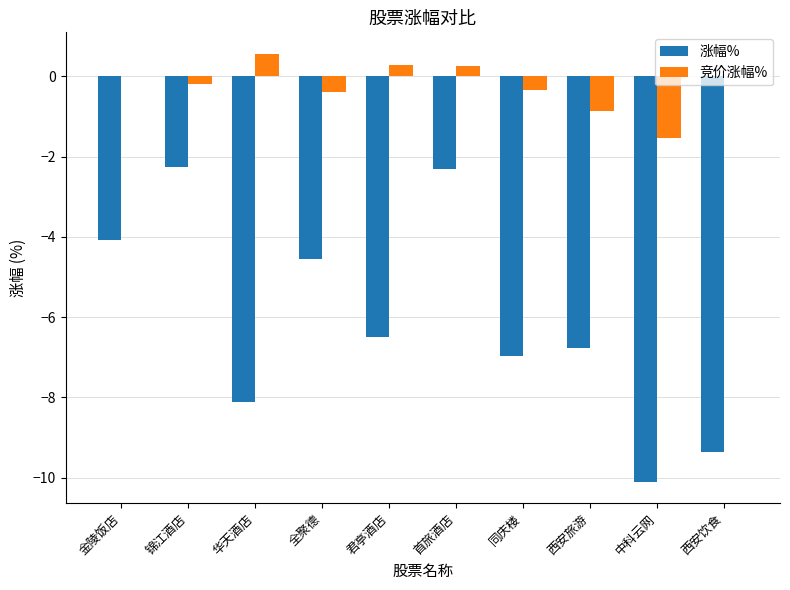

What is the total value across all series at 华天酒店?

-7.6